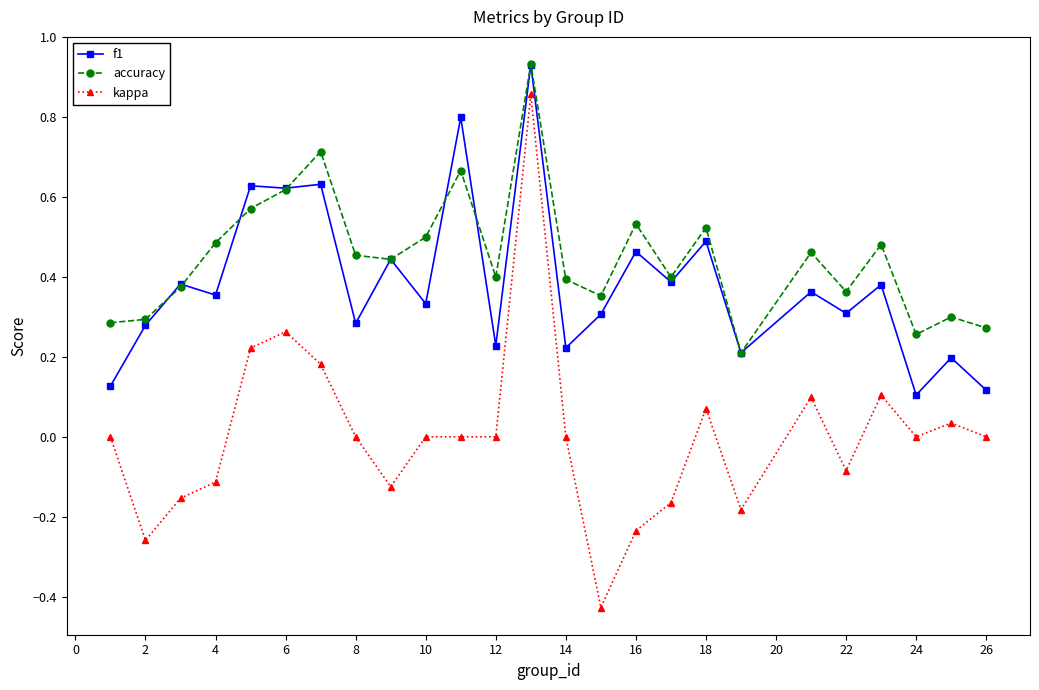

True or false: accuracy has more than 2 interior local peaks.

True